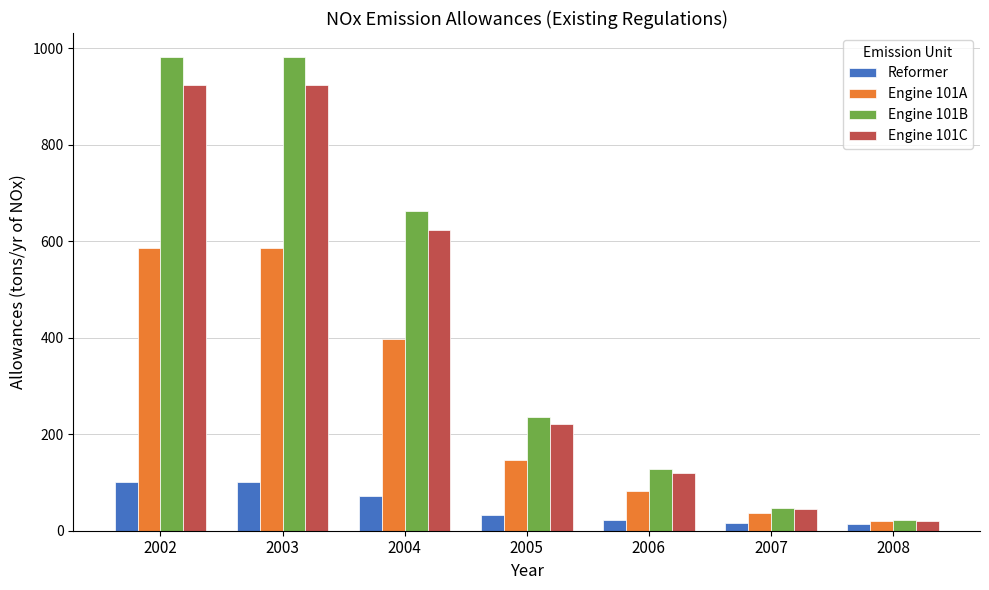

List the series in order of their peak value, lowest first.

Reformer, Engine 101A, Engine 101C, Engine 101B